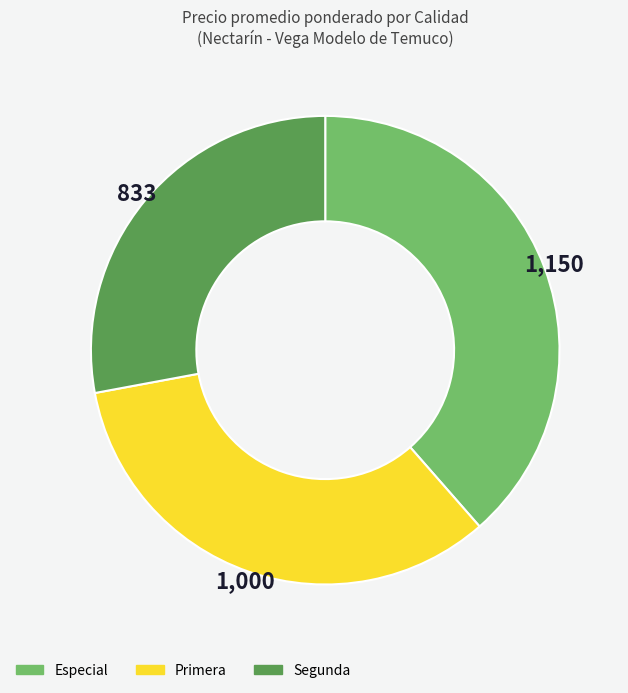

What is the smallest slice in the pie chart?

Segunda